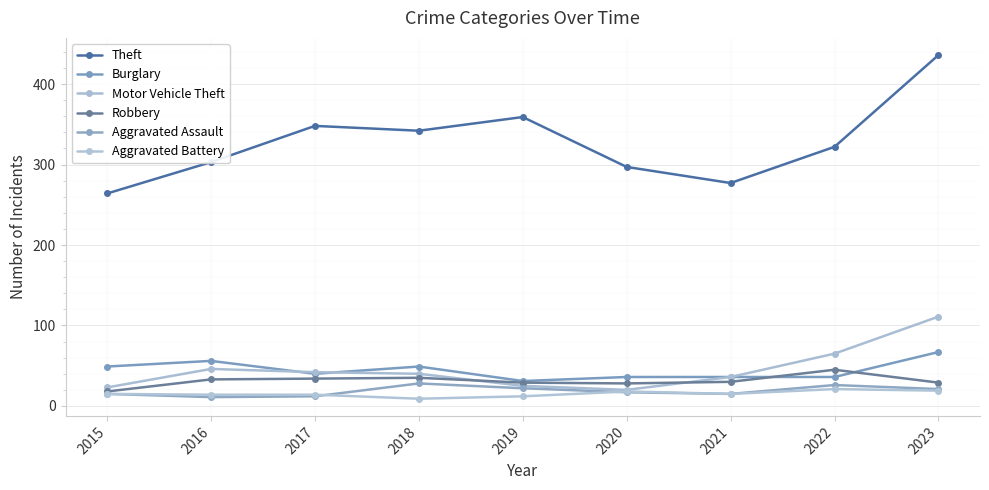

What is the difference between the Theft values at 2019 and 2015?

95